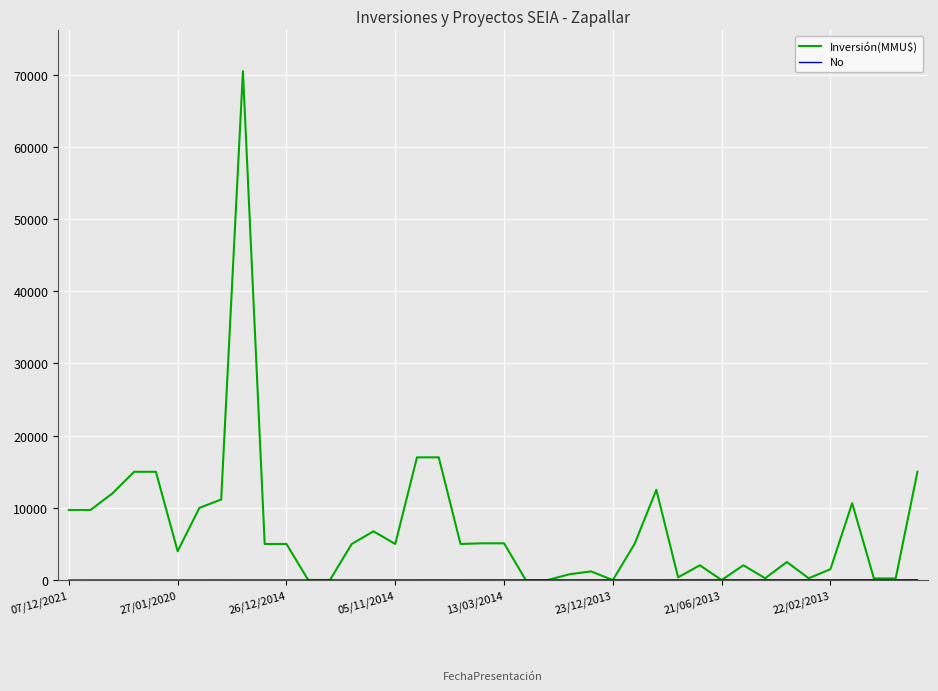

Which series has the widest spread of values?

Inversión(MMU$)